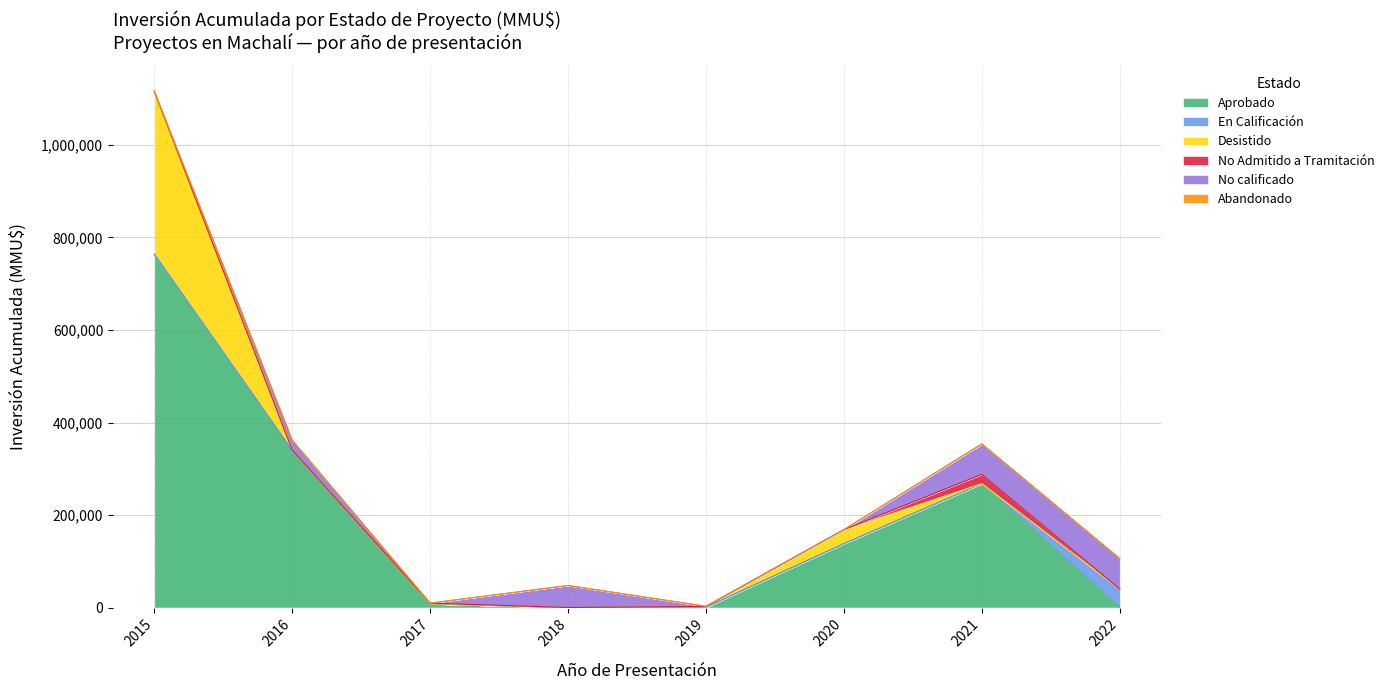

How many lines are shown in the chart?

6